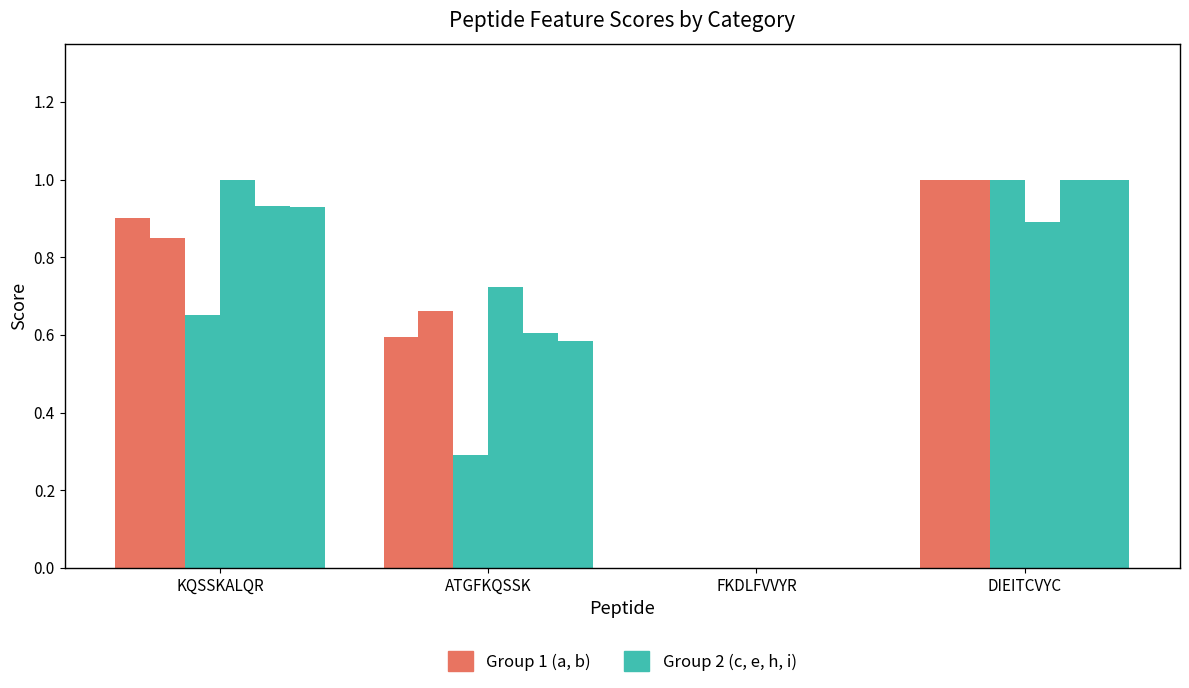

At which category is the sum across all series the highest?

DIEITCVYC